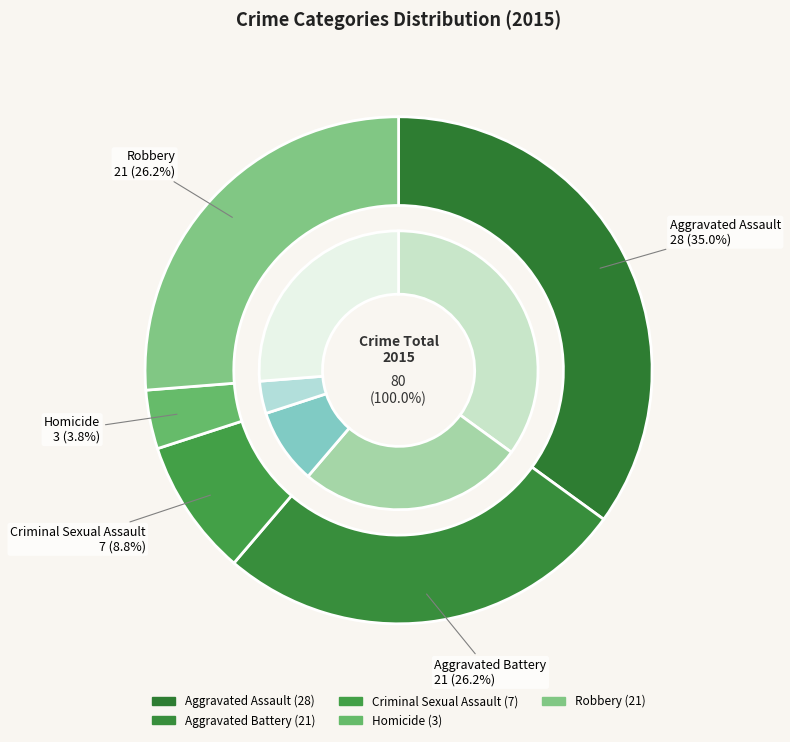

The Homicide slice represents 11% of the pie. True or false?

False